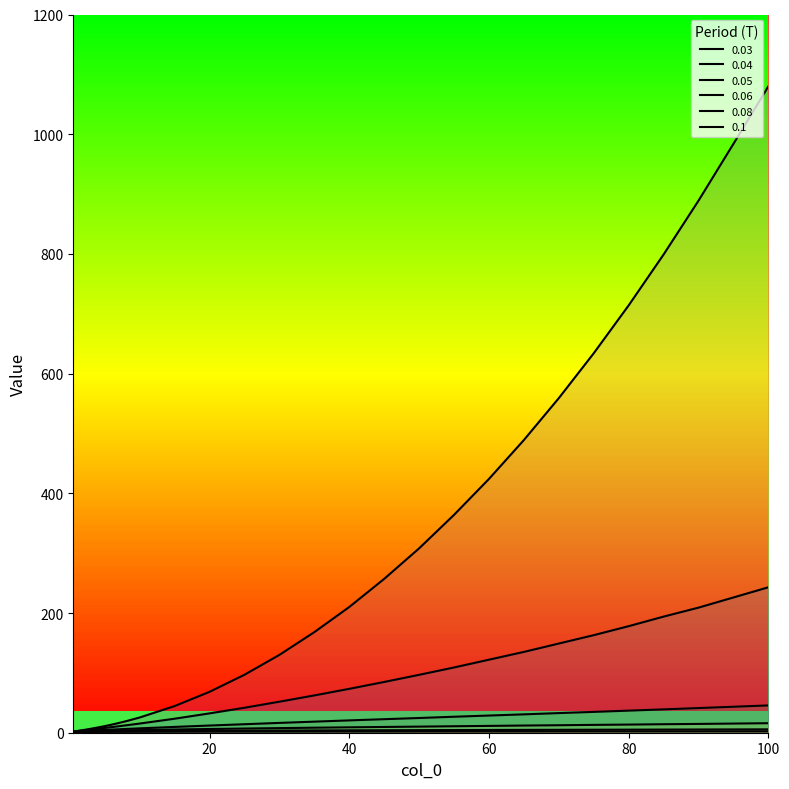

True or false: 0.03 has more than 0 points higher than both neighbors.

False